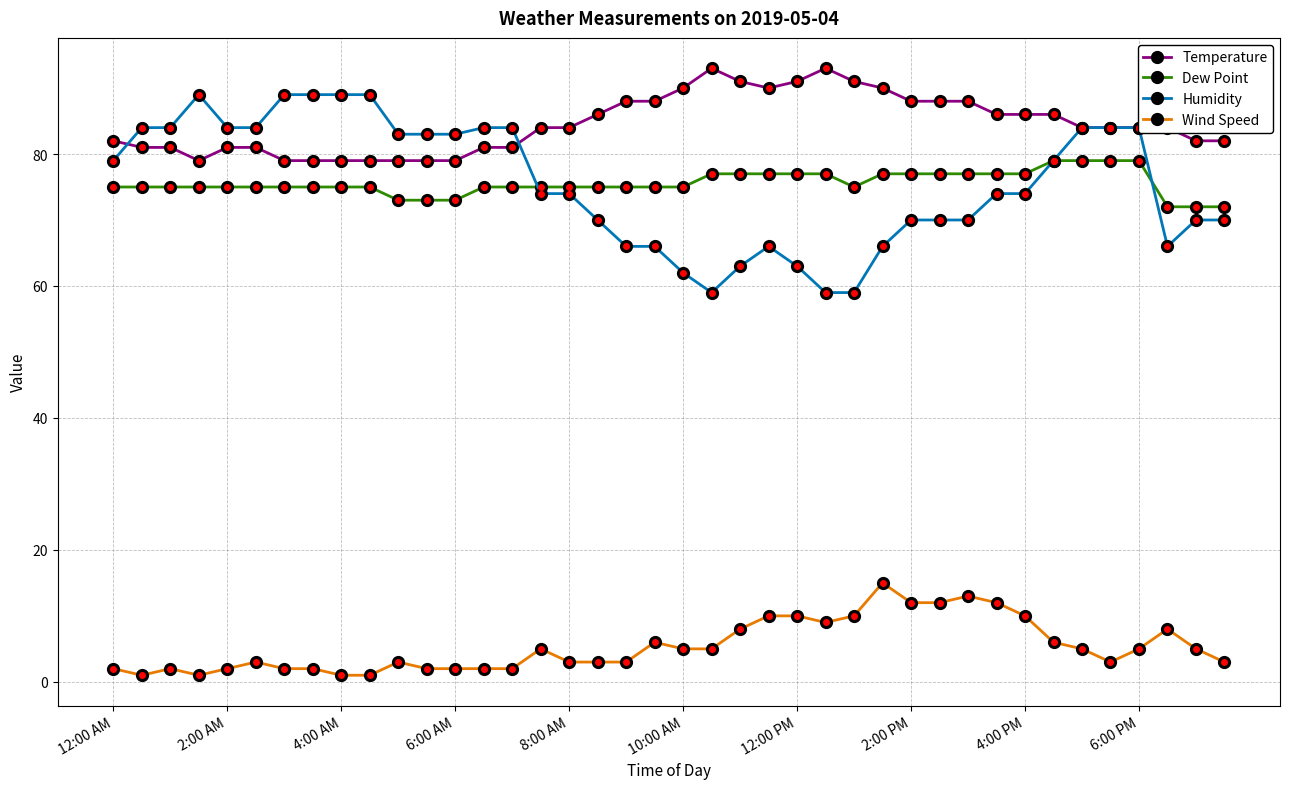

Does the chart have visible grid lines?

Yes